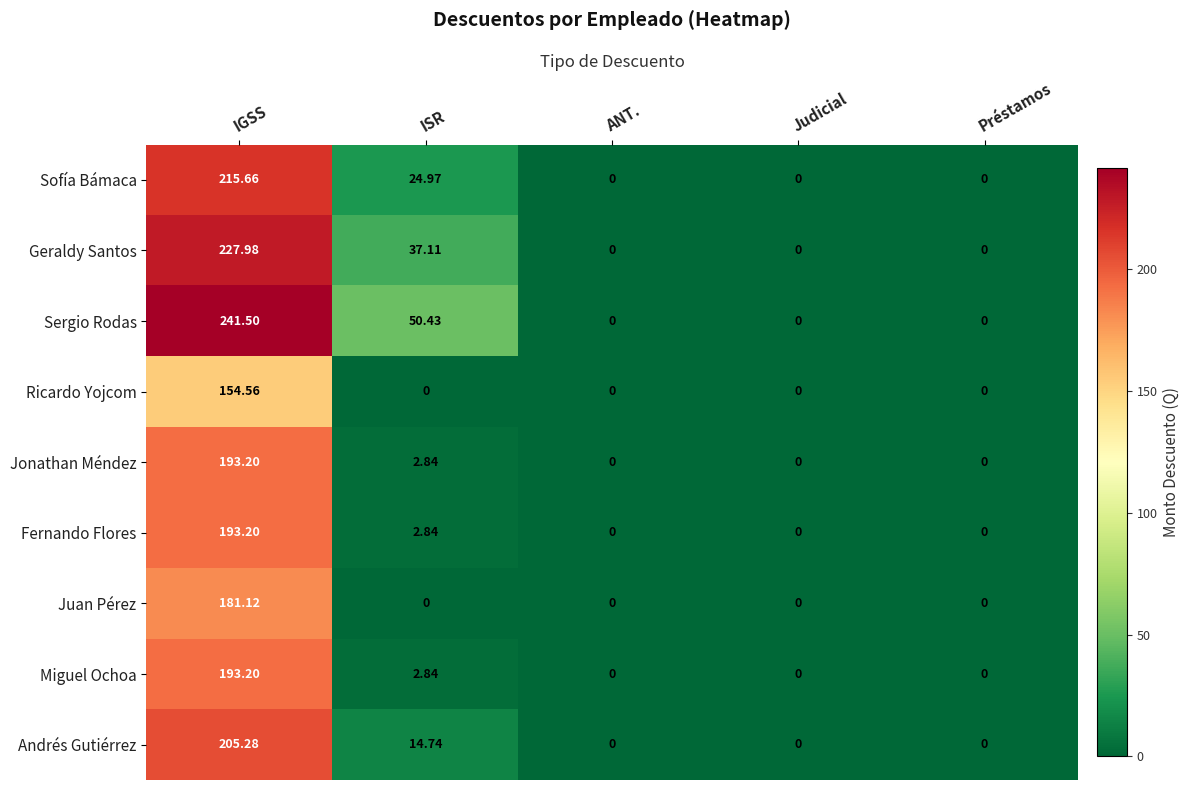

What is the total value across all series at ISR?

135.8